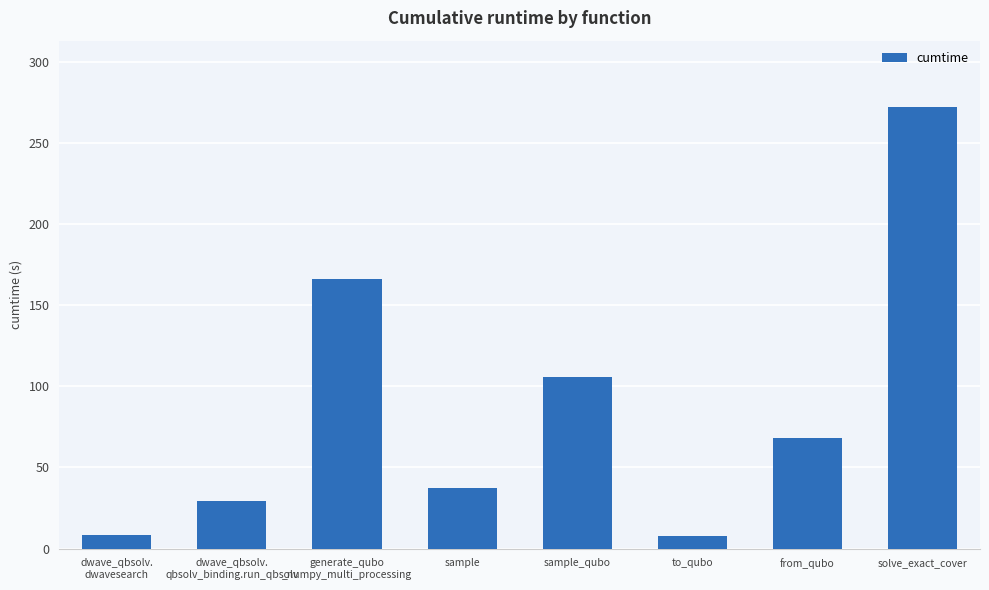

What is the difference between the maximum and minimum values?

264.4